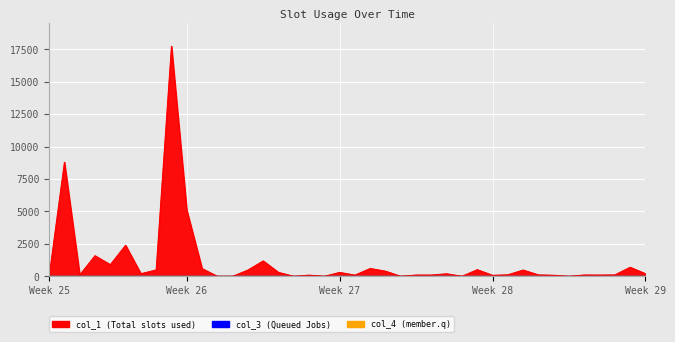

How many lines are shown in the chart?

3